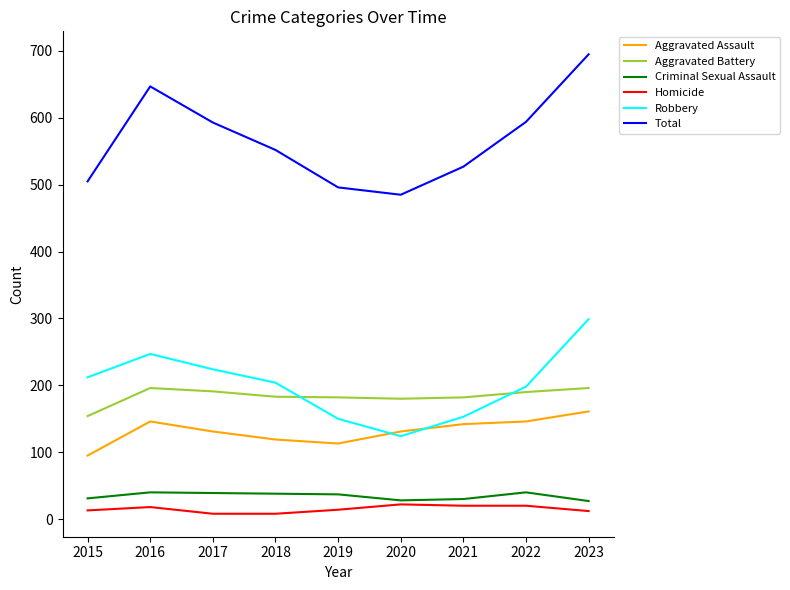

What is the difference between the highest and lowest values at 2017?

585